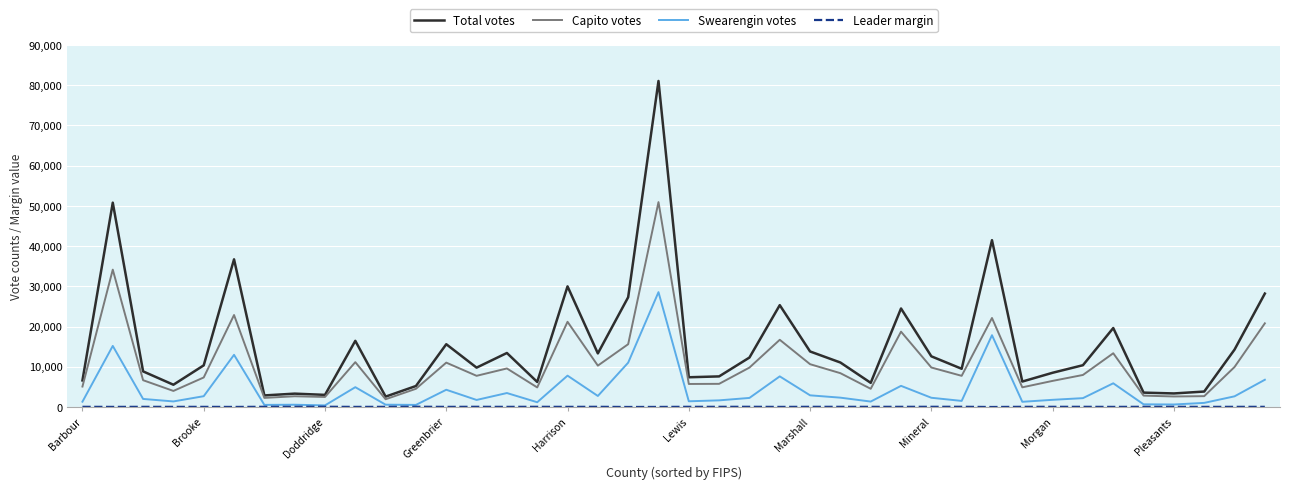

Which series has the largest total across all categories?

Total votes